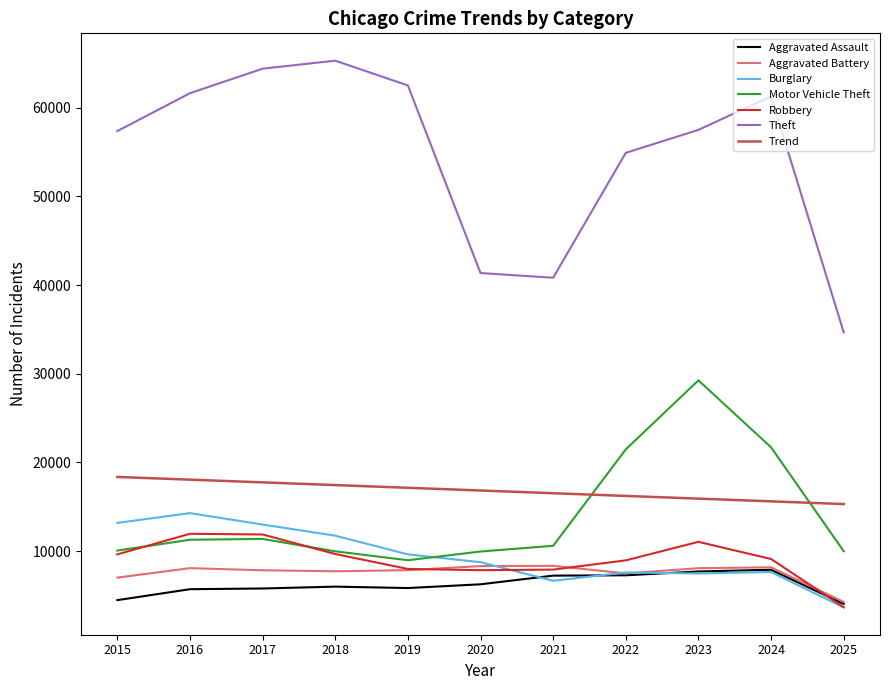

True or false: Robbery and Theft intersect in this chart.

False